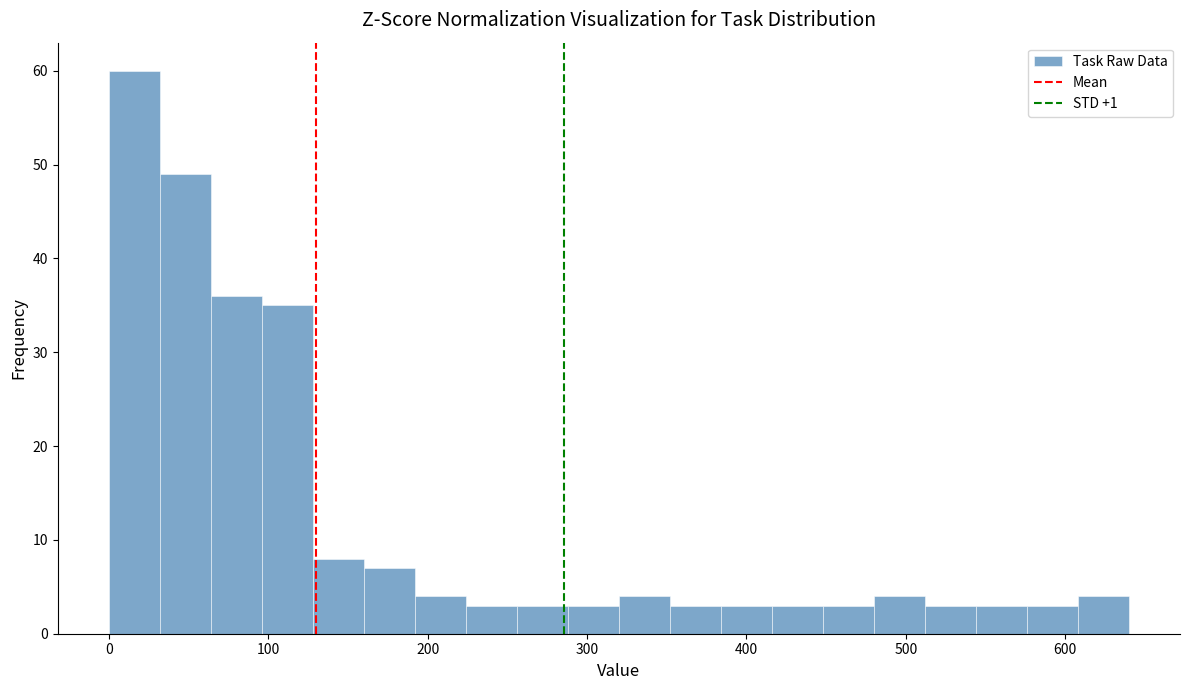

Around what value on the x-axis is the tallest bar? Give the approximate position of its centre, as read against the axis.

20